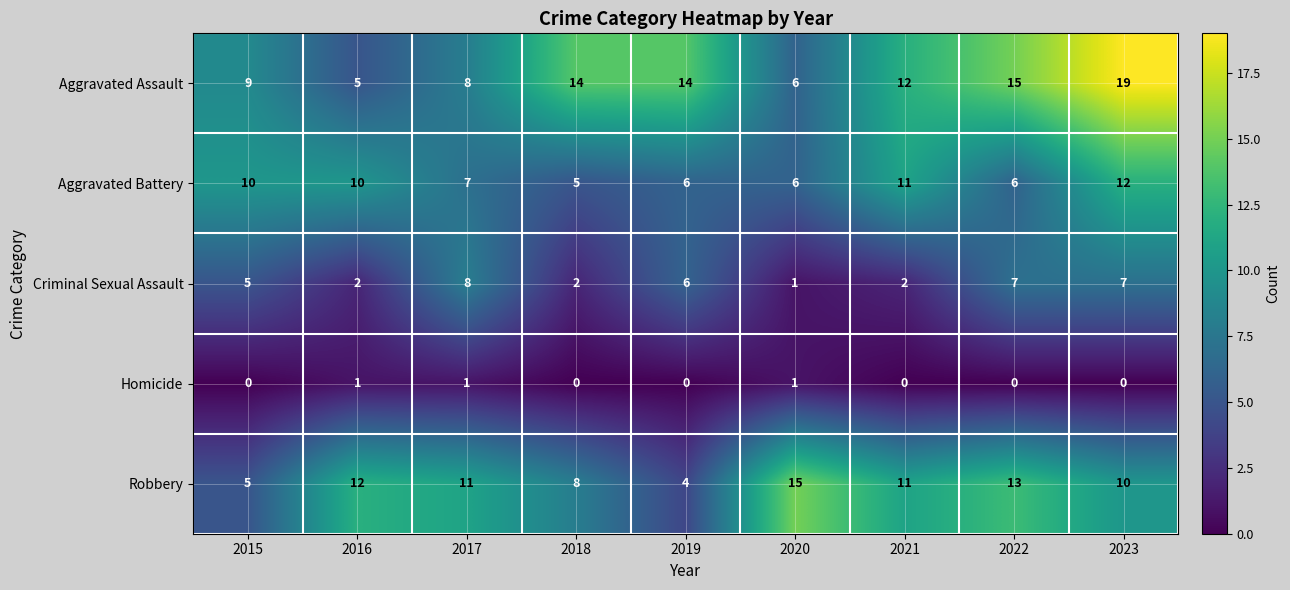

How many values in the Aggravated Battery series are below 7?

4